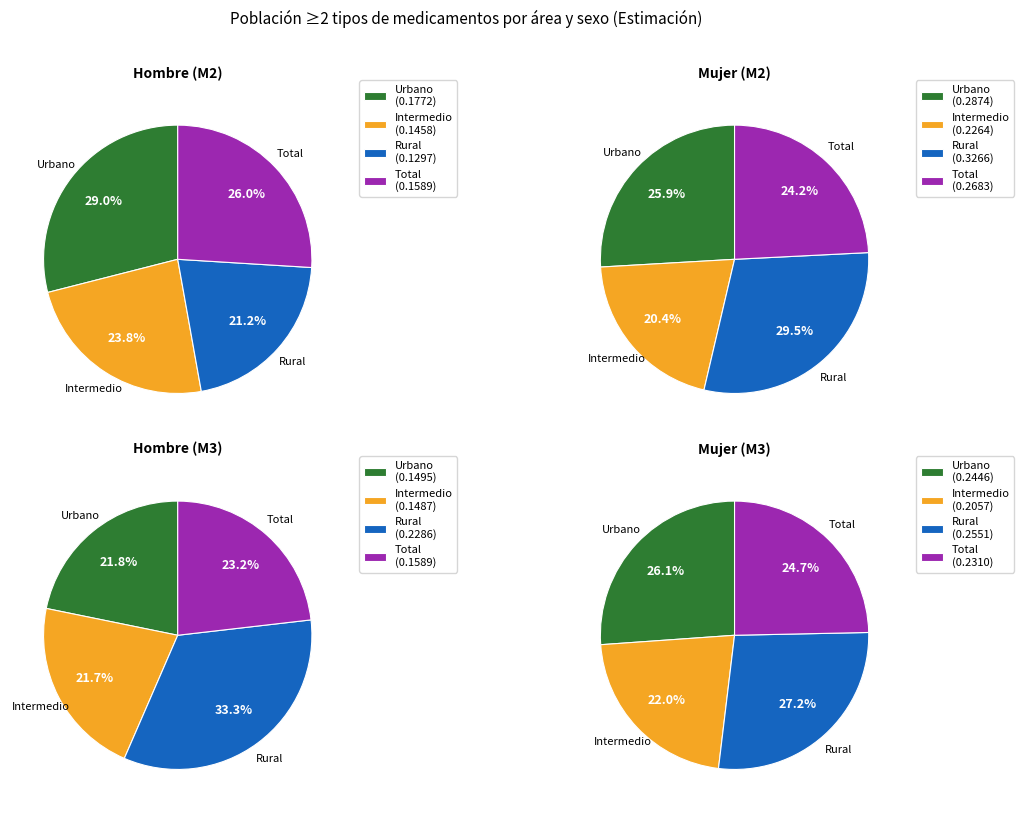

Does Rural account for over 50% of the chart?

No